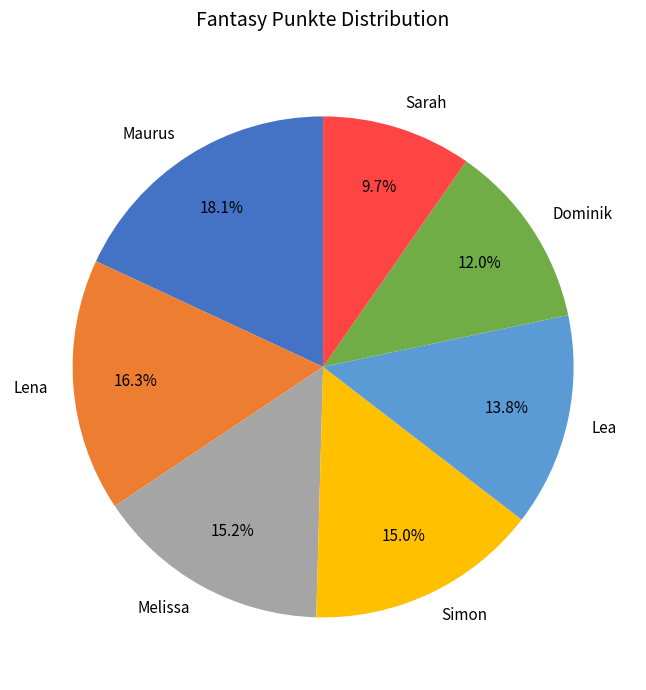

Count the number of slices in the pie.

7